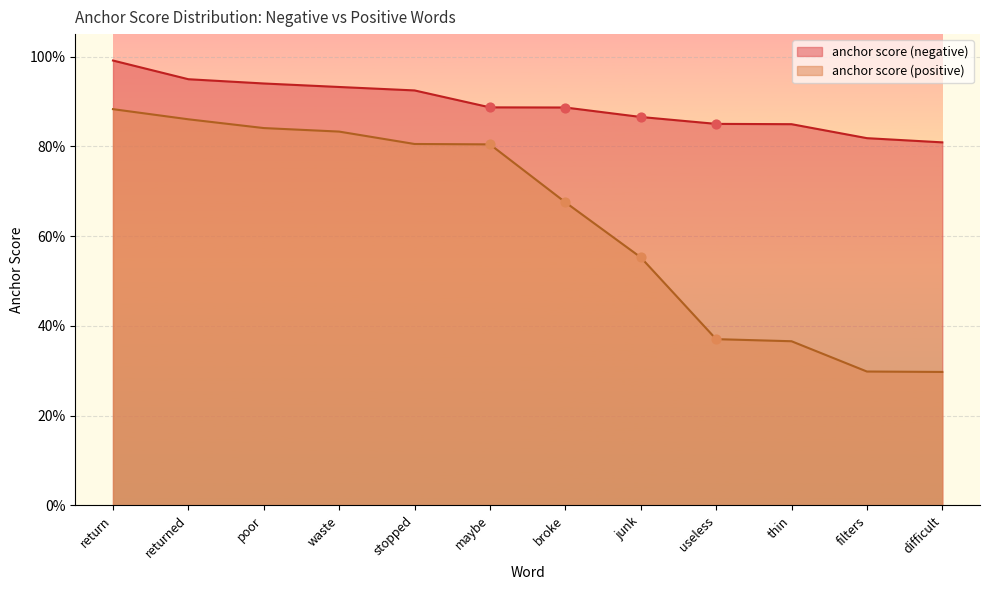

Which series contains the lowest Y value?

anchor score (positive)